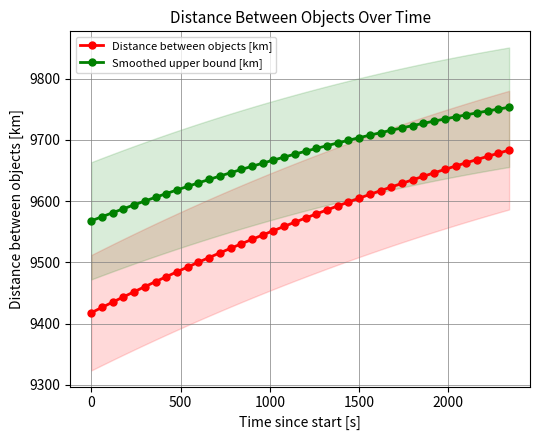

True or false: Smoothed upper bound [km] and Distance between objects [km] cross at least once.

False